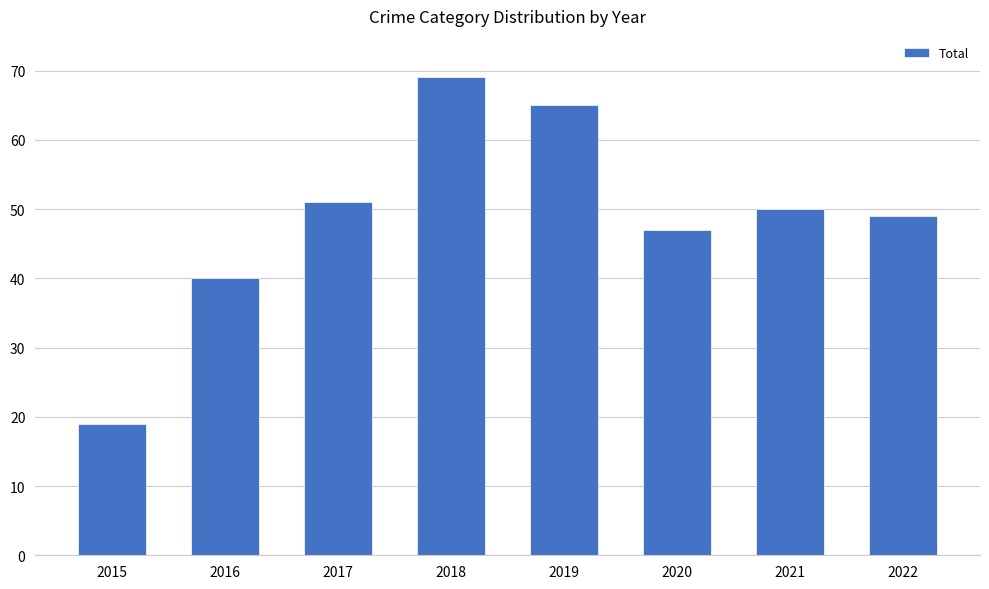

What is the sum of all values?

390